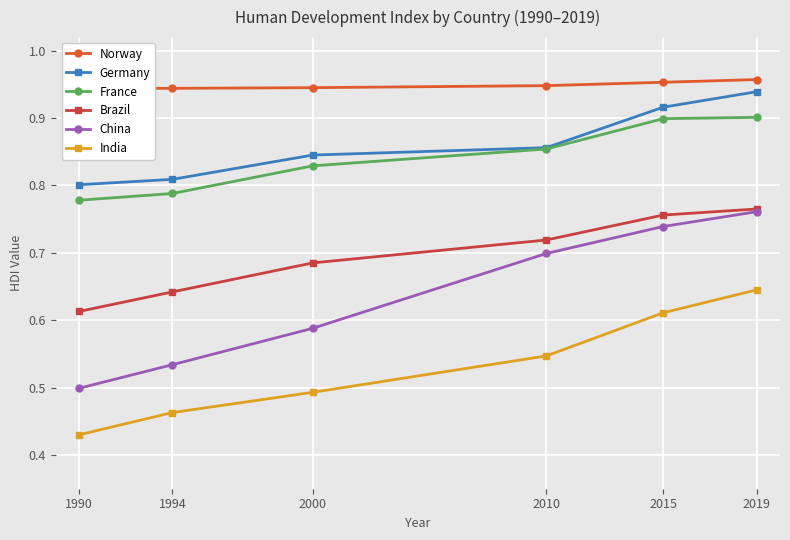

What is the lowest value of the China series?

0.5